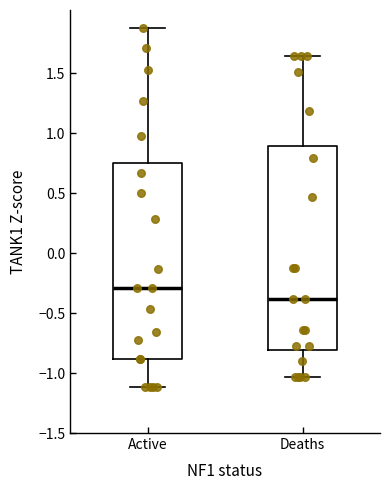

Which box is the tallest, from its lower edge to its upper edge?

Deaths